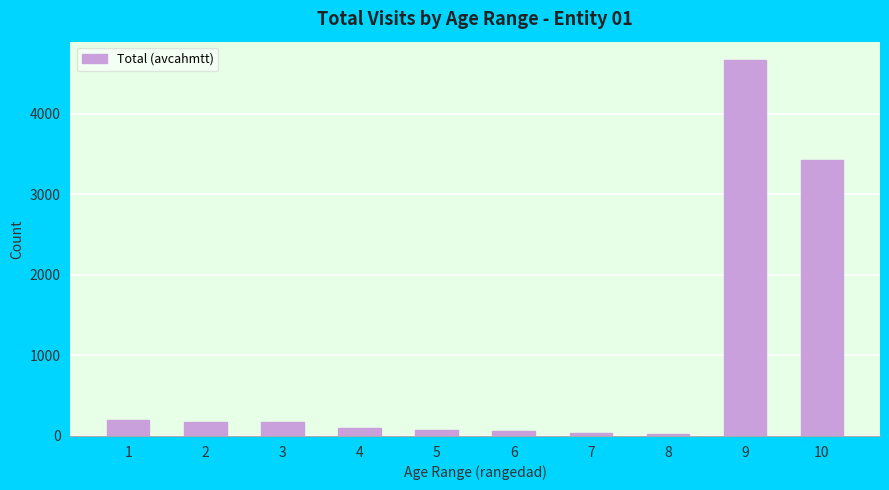

Which label corresponds to the largest value in the chart?

9